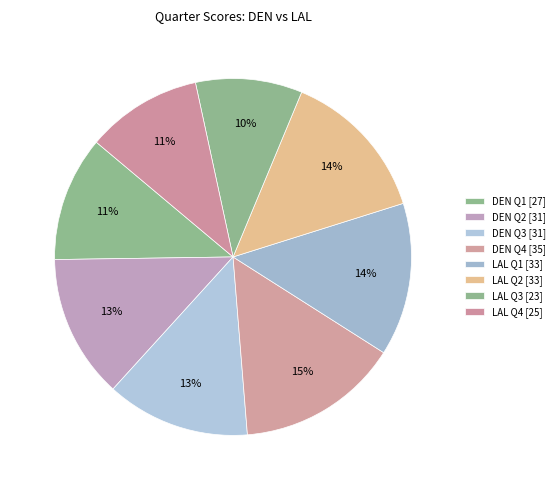

How many segments does this pie chart have?

8